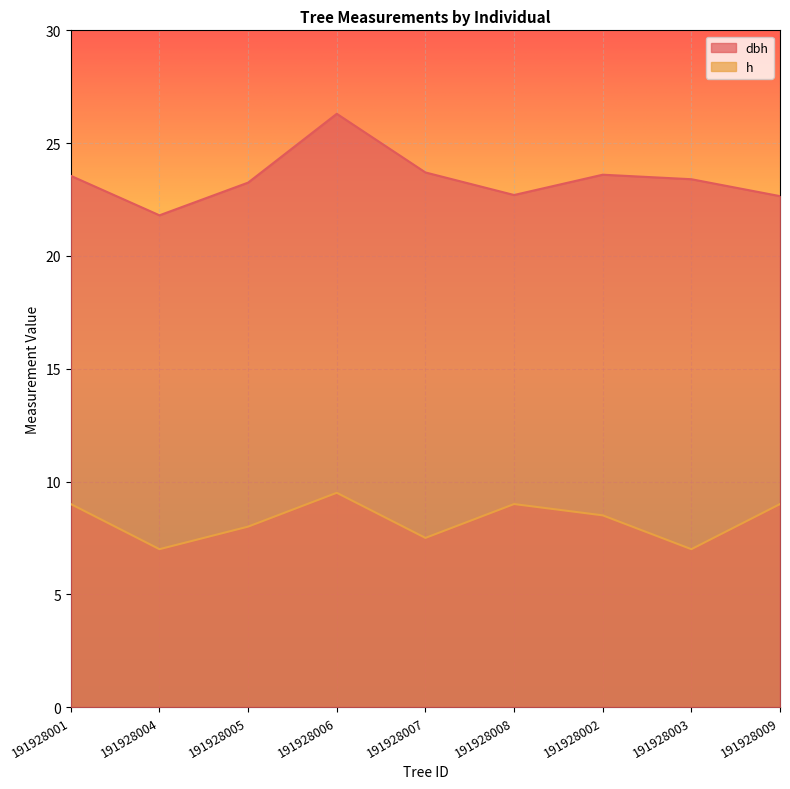

What are all the series names shown in the legend?

dbh, h